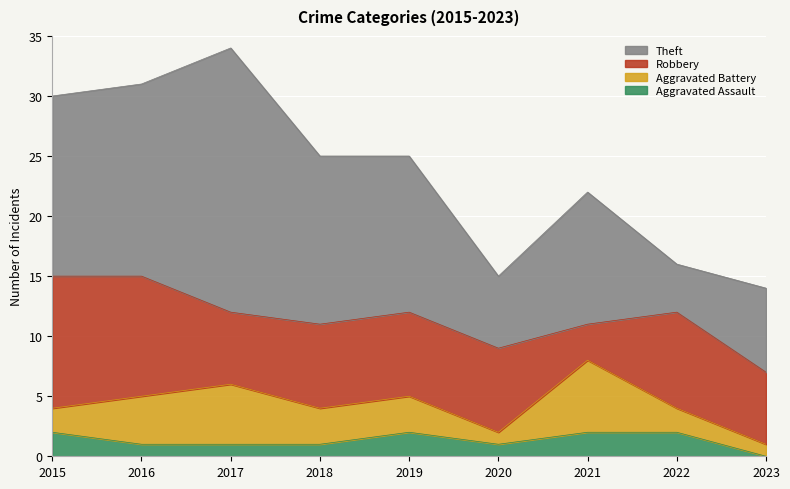

What is the average value of the Aggravated Battery series?

3